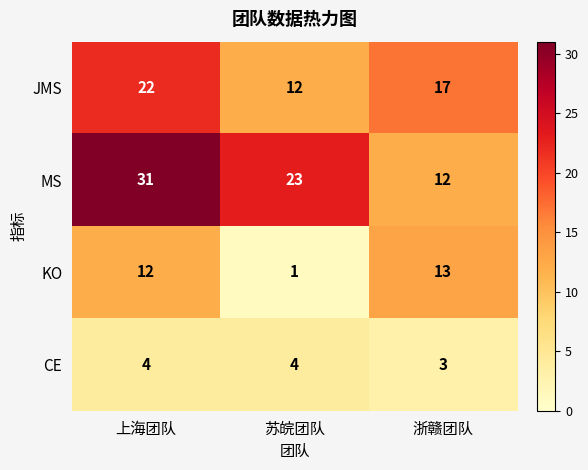

Which series has the largest total across all categories?

MS